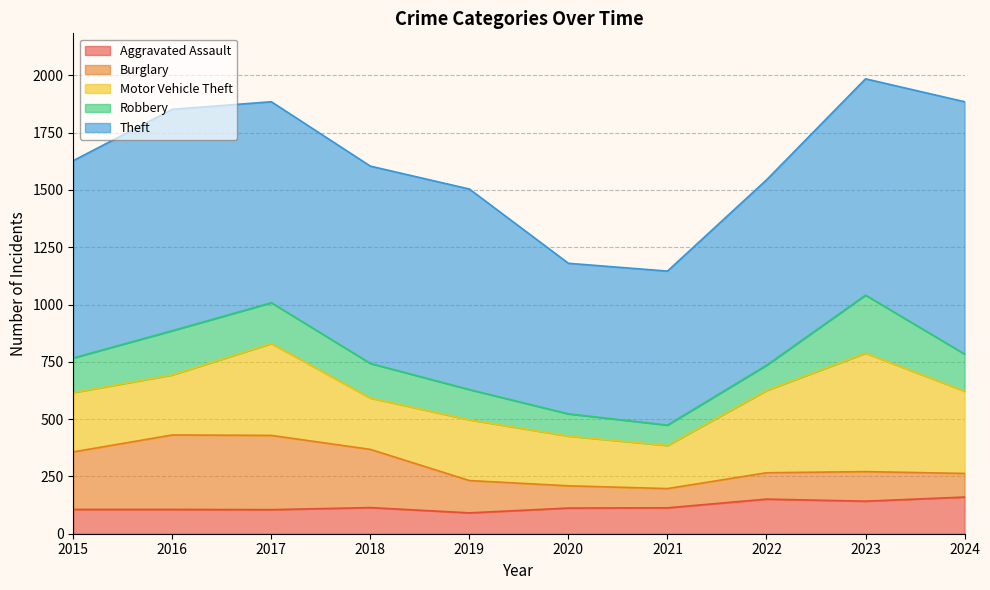

Reading left to right, extract all data points from this chart.

Aggravated Assault: 2015=106	2016=106	2017=105	2018=114	2019=91	2020=112	2021=113	2022=151	2023=142	2024=160
Burglary: 2015=251	2016=325	2017=324	2018=254	2019=141	2020=97	2021=84	2022=115	2023=129	2024=103
Motor Vehicle Theft: 2015=259	2016=262	2017=401	2018=224	2019=265	2020=217	2021=188	2022=359	2023=517	2024=359
Robbery: 2015=151	2016=193	2017=178	2018=151	2019=132	2020=97	2021=89	2022=110	2023=253	2024=162
Theft: 2015=861	2016=966	2017=877	2018=861	2019=875	2020=657	2021=672	2022=809	2023=944	2024=1101